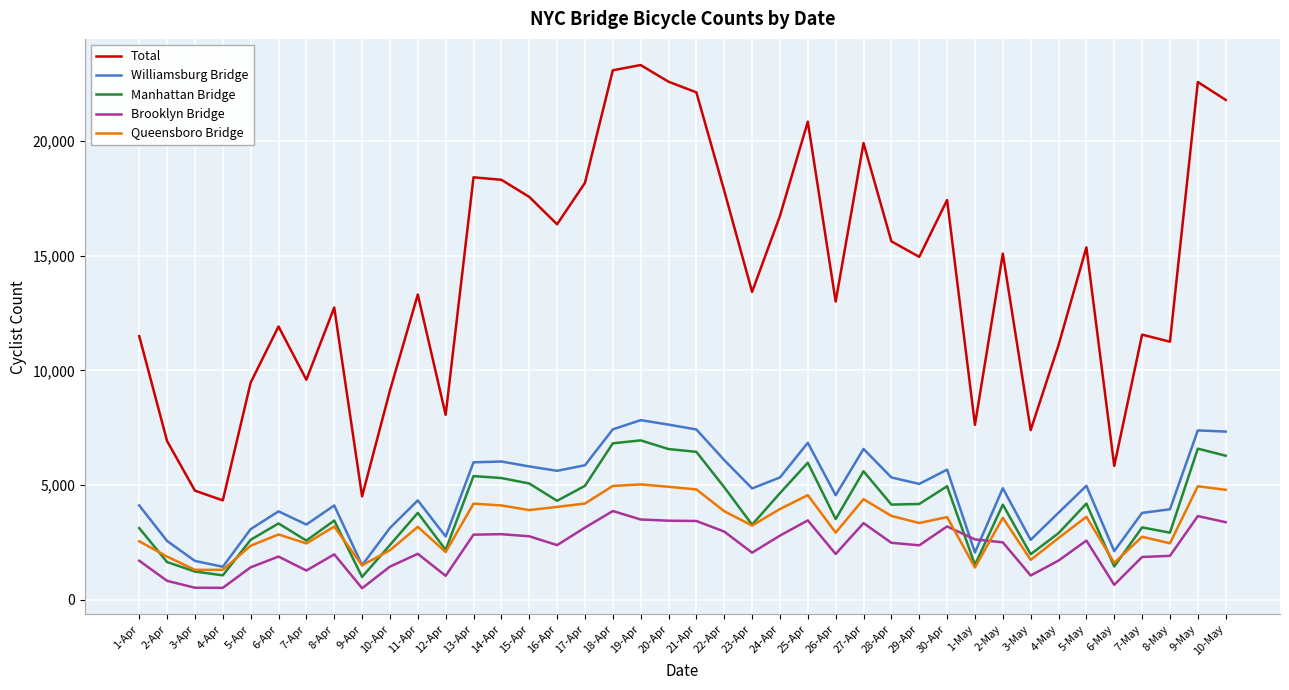

Is it true that Total equals 27266 at 17-Apr?

False